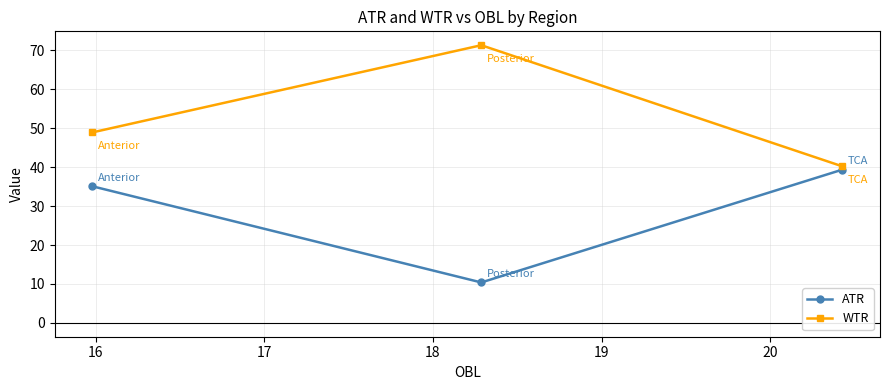

List the series in order of their peak value, highest first.

WTR, ATR